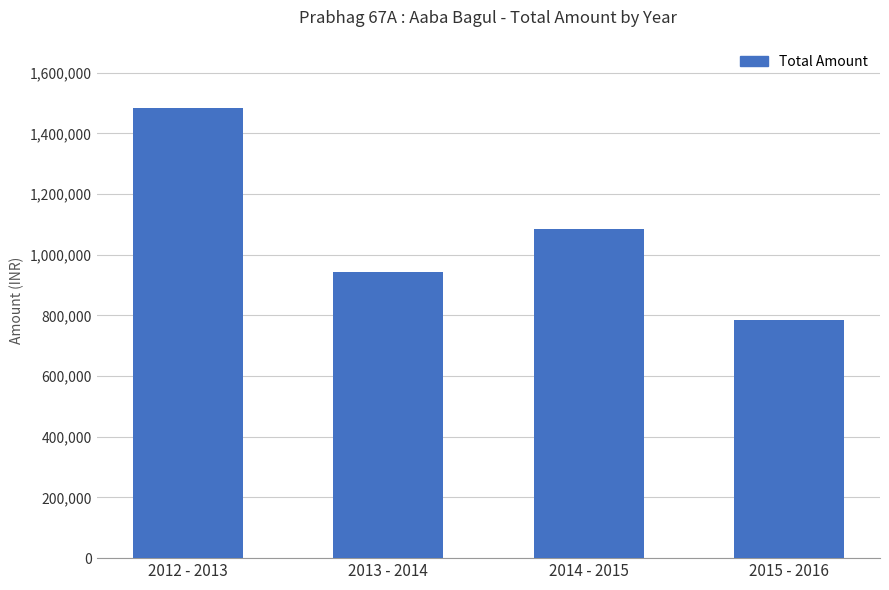

What is the label of the 1st bar from the left?

2012 - 2013